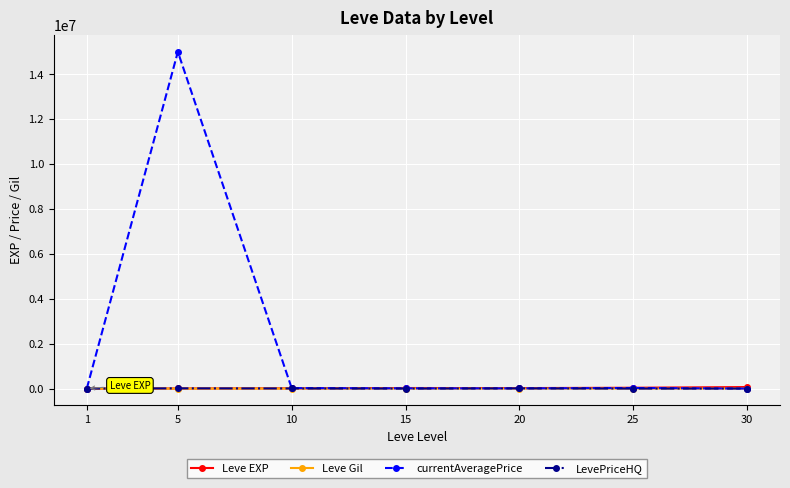

Count the LevePriceHQ values in the range 0 to 8000.

6